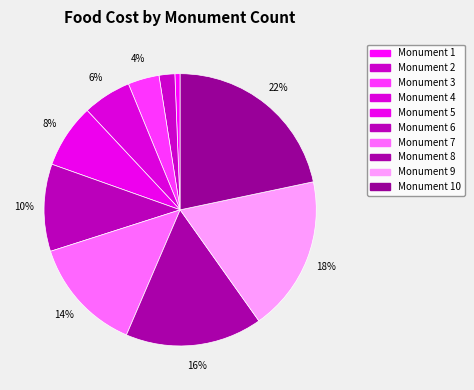

Rank the categories by value from lowest to highest.

Monument 1, Monument 2, Monument 3, Monument 4, Monument 5, Monument 6, Monument 7, Monument 8, Monument 9, Monument 10